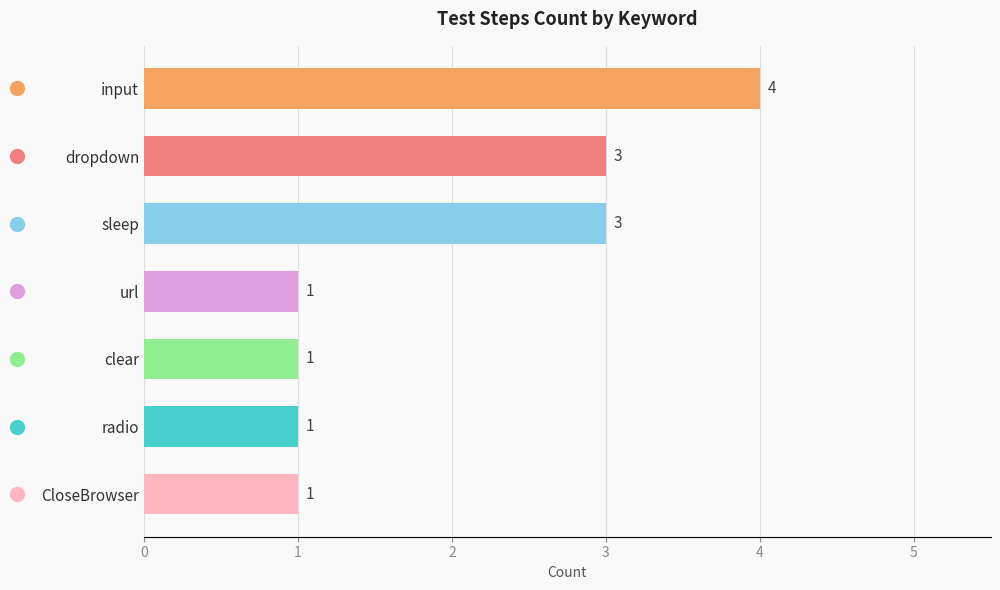

What is the sum of all values?

14